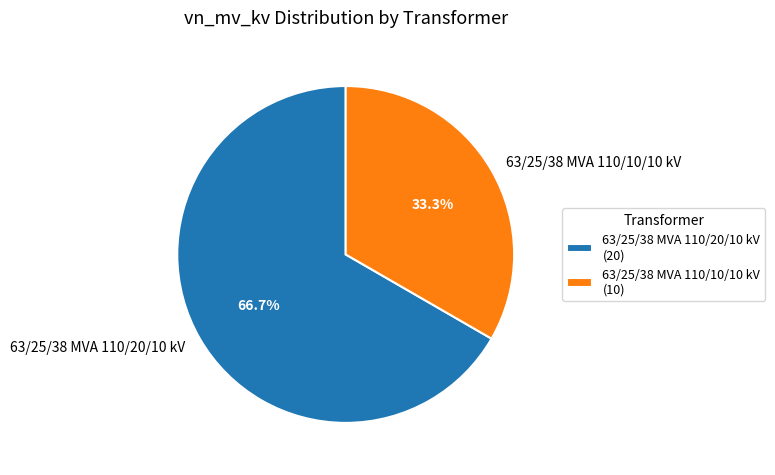

What percentage is the 63/25/38 MVA 110/20/10 kV slice, to the nearest percent?

67%